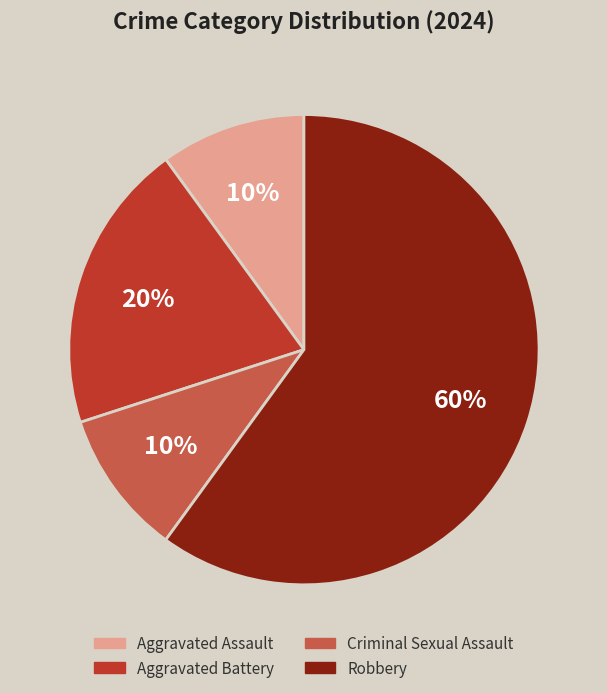

Approximately how many times larger is the value at Aggravated Assault compared to Criminal Sexual Assault?

1.0